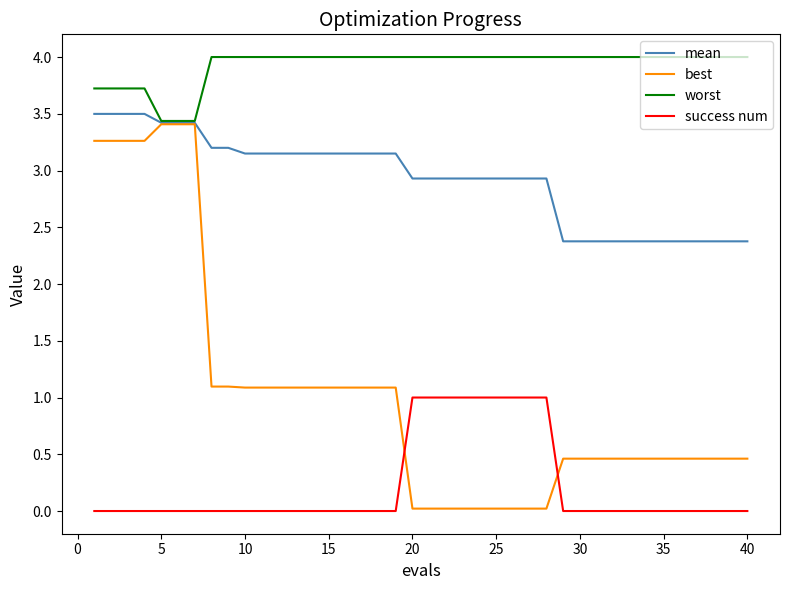

Which series has the largest total across all categories?

worst